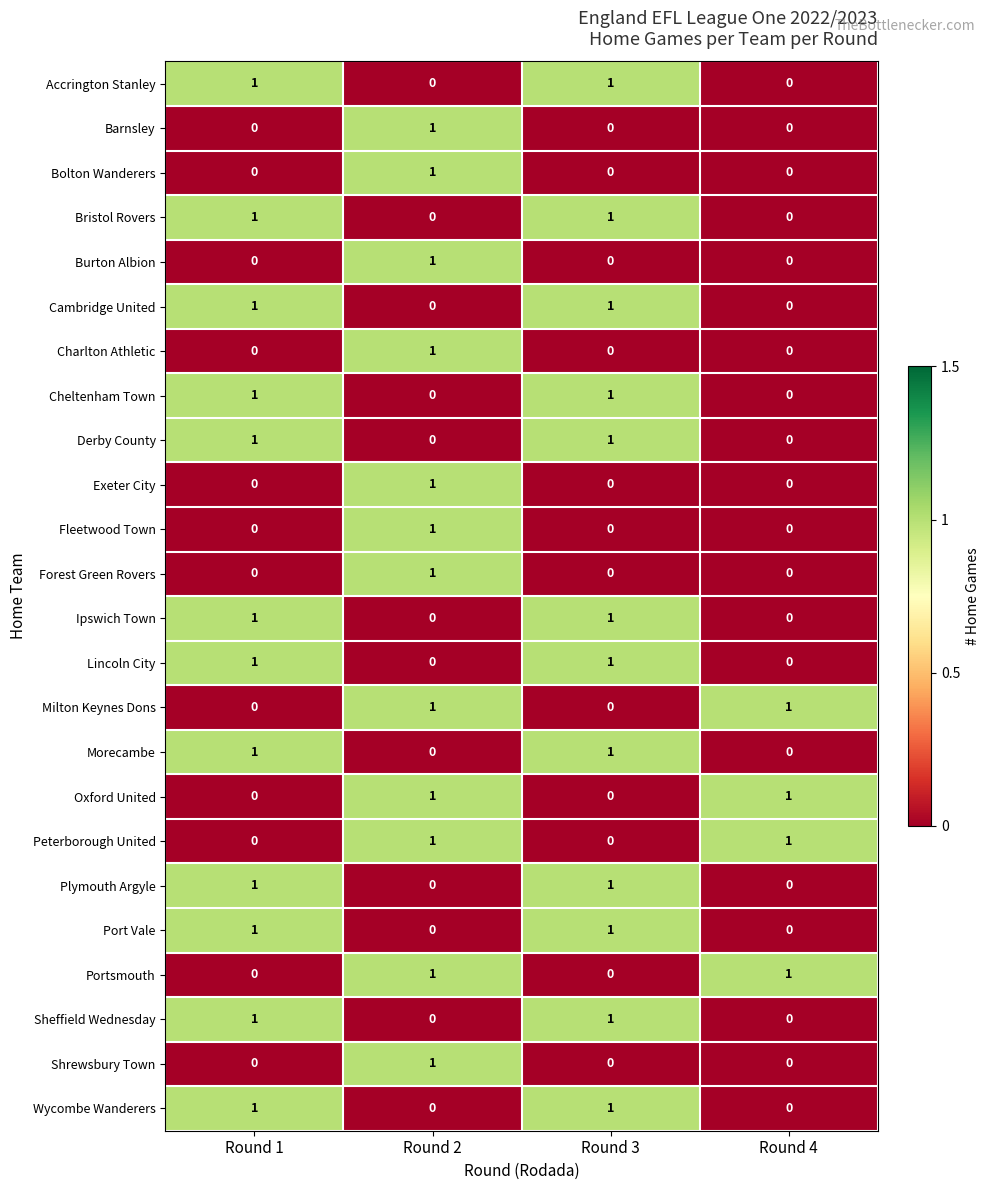

Is it true that Forest Green Rovers equals 0 at Round 1?

True